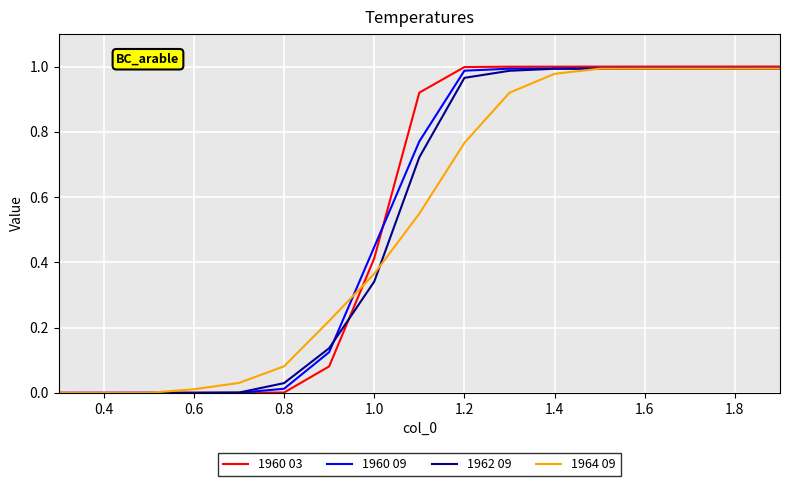

Which series has the largest range (max minus min)?

1960 03